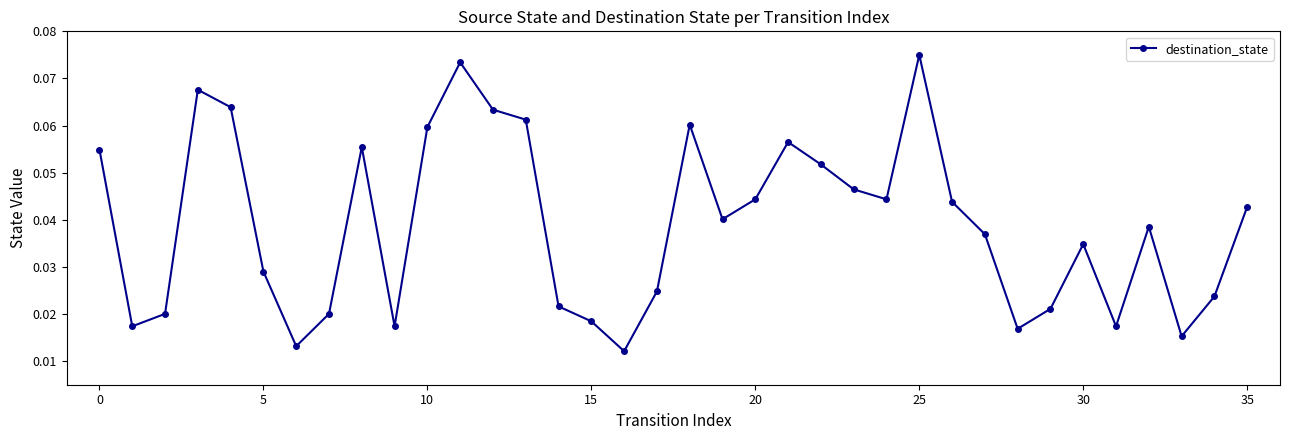

How many interior local valleys (lower than both neighbors) does the data have?

9